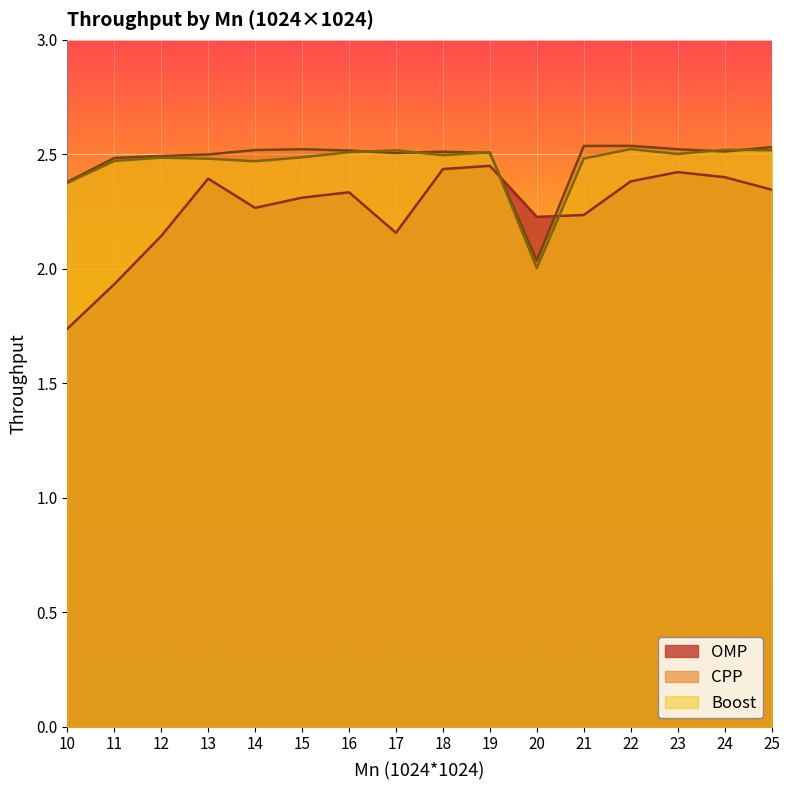

Where does the OMP series first go above 2?

12